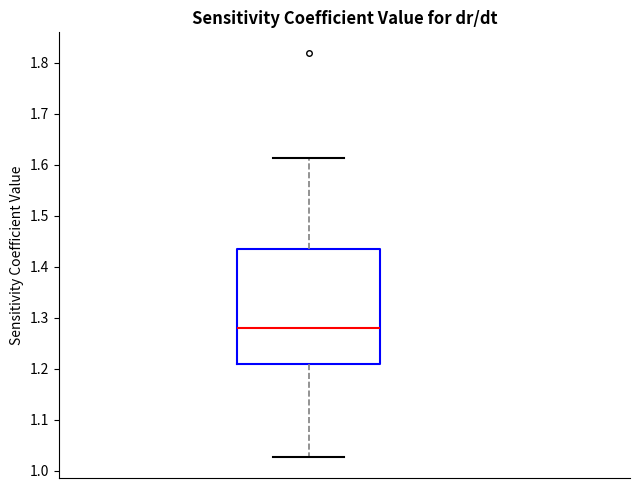

Transcribe this box plot: give where the median line is, the range the box spans, and where the two whiskers end, as read against the y-axis. The values are not printed on the chart, so give them approximately, as read against the axis.

median 1.28, box 1.21 to 1.43, whiskers 1.03 to 1.61